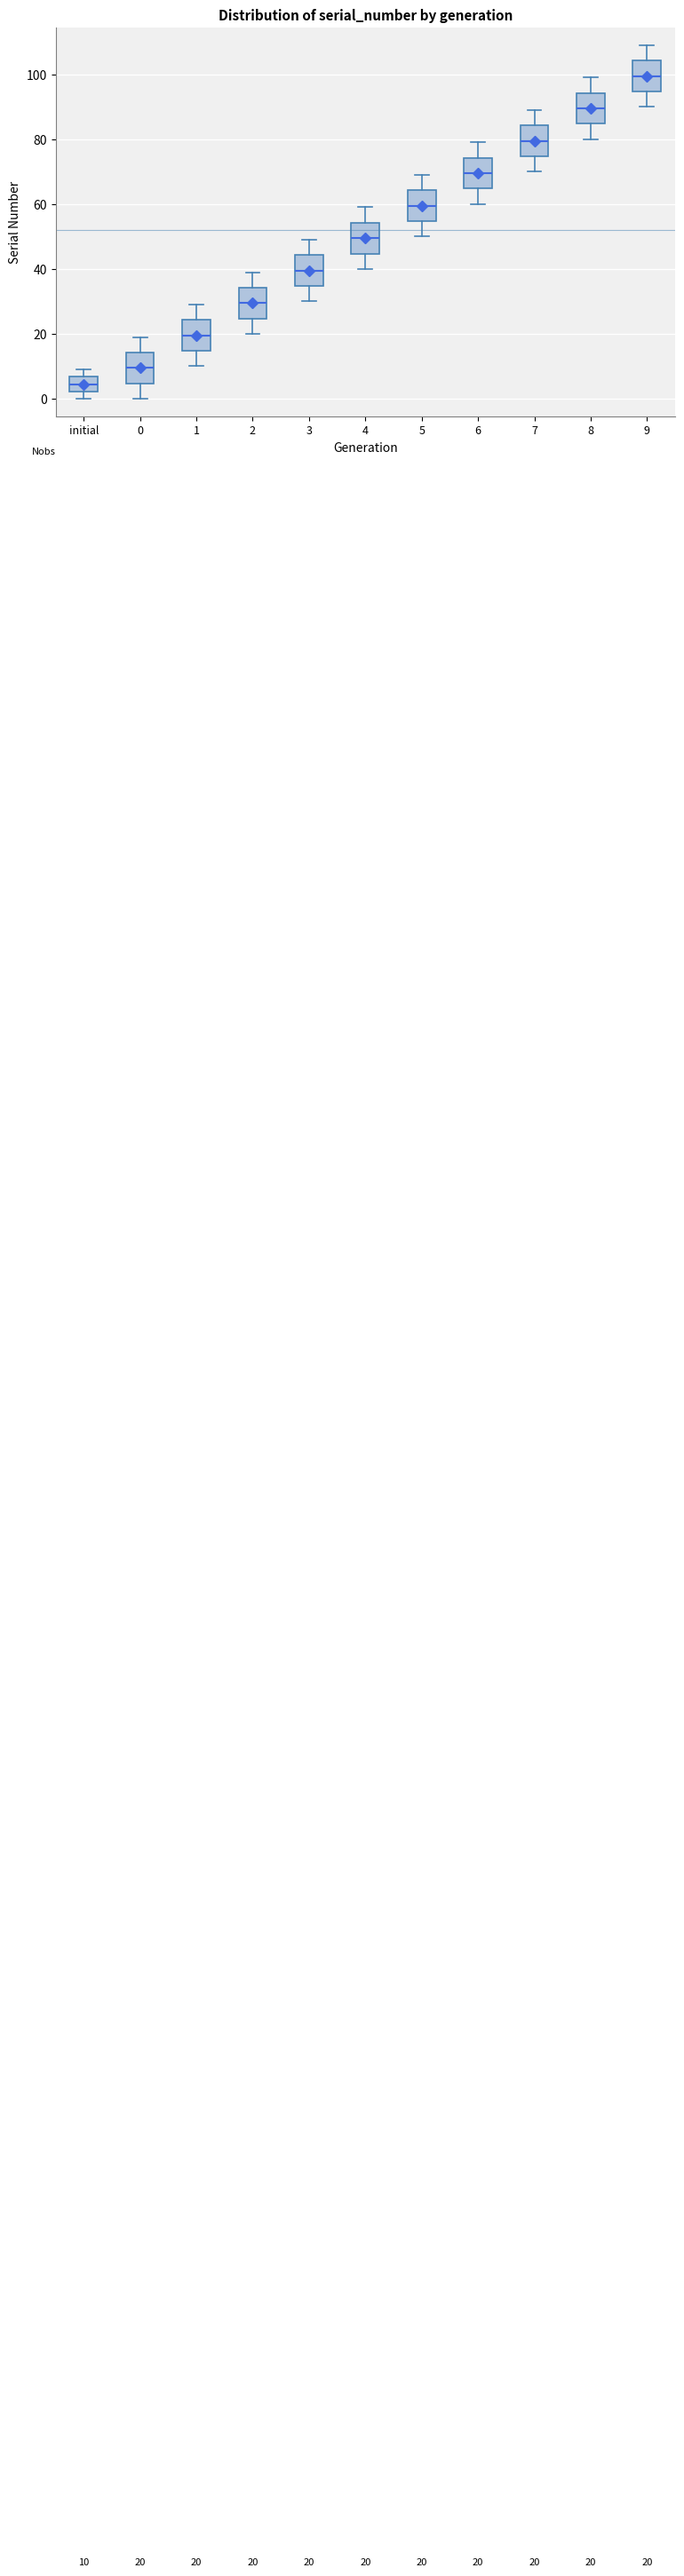

Which box has the highest median line?

9